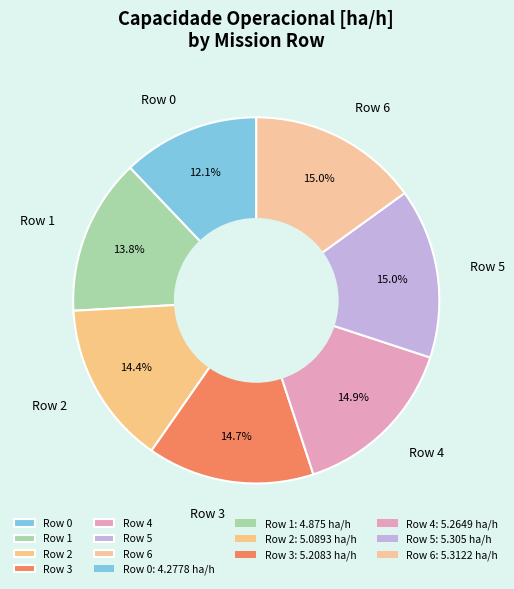

Does any single category account for the majority?

No